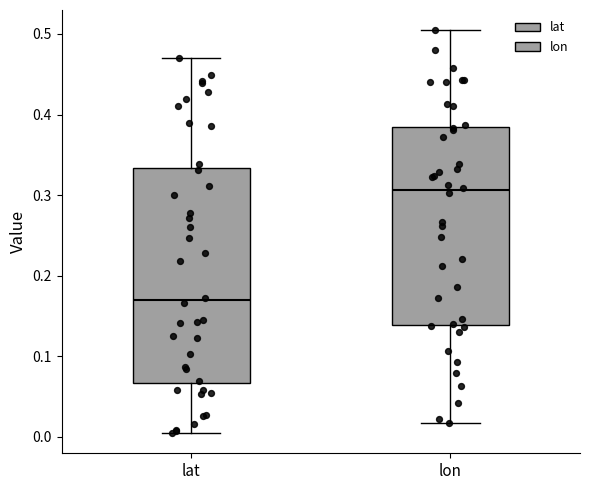

Reading left to right, read every box against the y-axis: the position of its median line, the range the box covers, and the ends of its whiskers. The values are not printed on the chart, so give them approximately, as read against the axis.

lat: median 0.17, box 0.07 to 0.33, whiskers 0.00 to 0.47
lon: median 0.31, box 0.14 to 0.38, whiskers 0.02 to 0.50